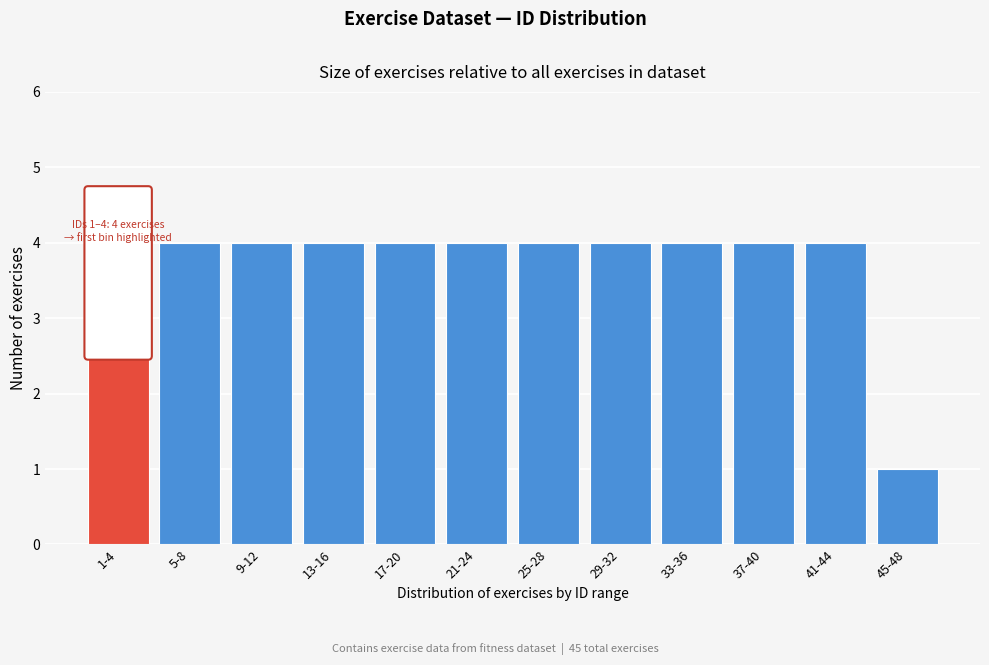

Reading left to right, list all the values displayed in this chart.

4	4	4	4	4	4	4	4	4	4	4	1